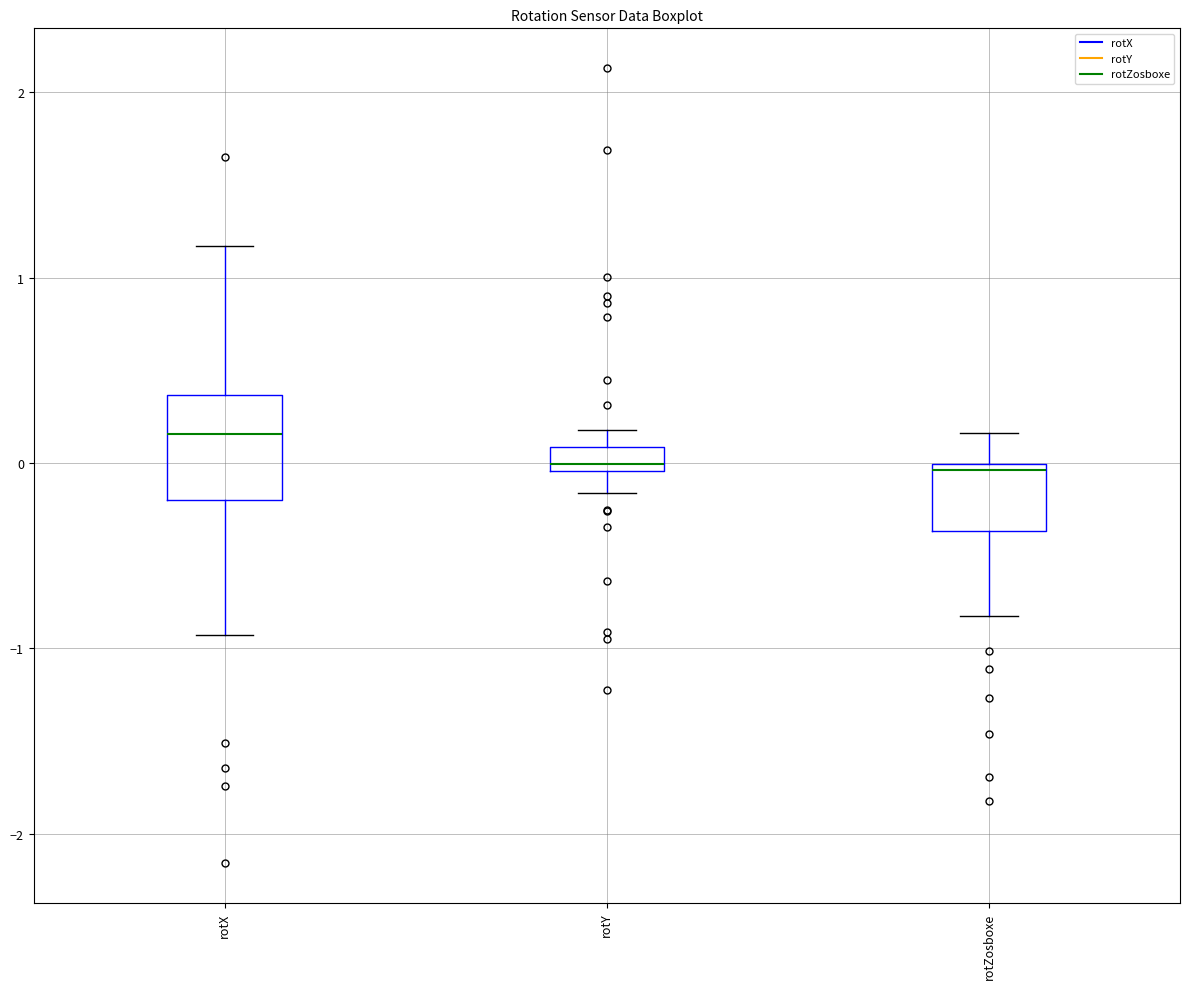

Where does the median line of the box for rotX sit on the y-axis? The values are not printed on the chart, so give them approximately, as read against the axis.

0.2